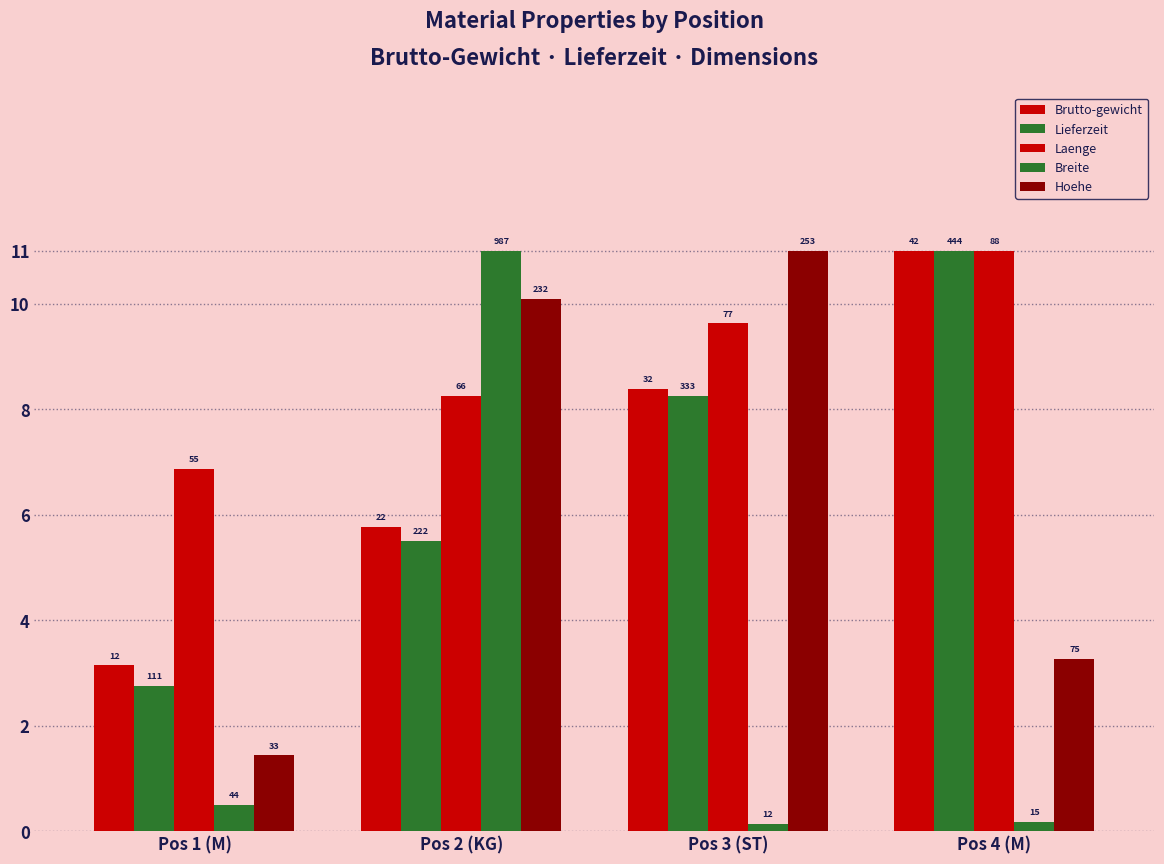

Where is Laenge nearest to the value 8?

Pos 2 (KG)